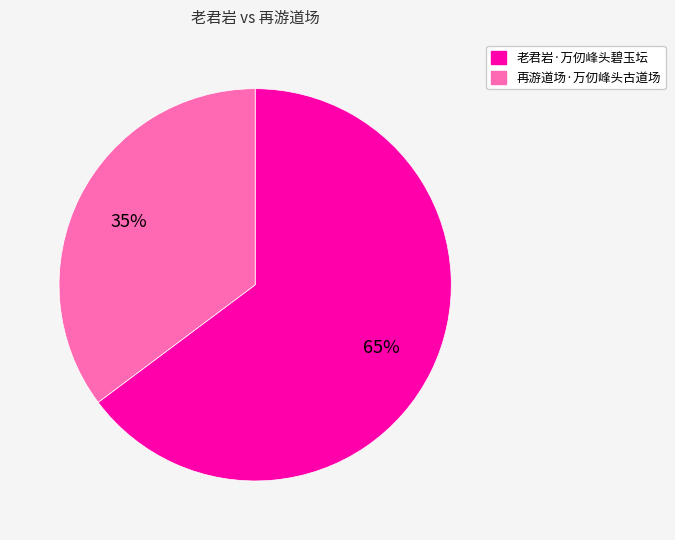

Which category has the biggest portion of the pie?

老君岩·万仞峰头碧玉坛